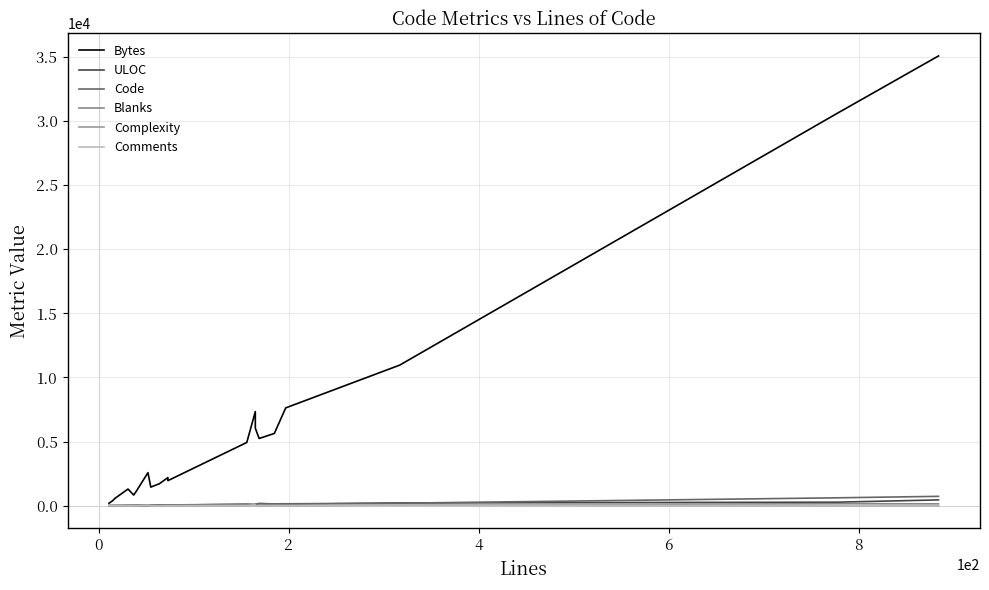

At which category does Blanks reach its first local valley?

2